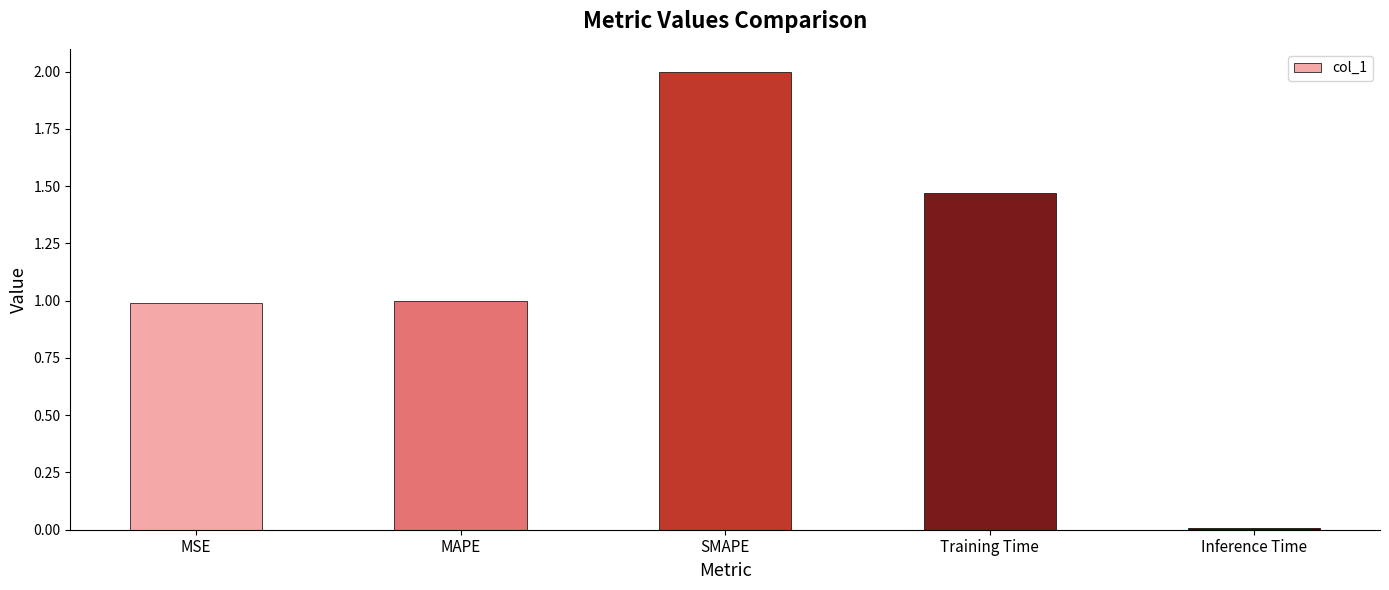

What is the difference between the maximum and minimum values?

2.0